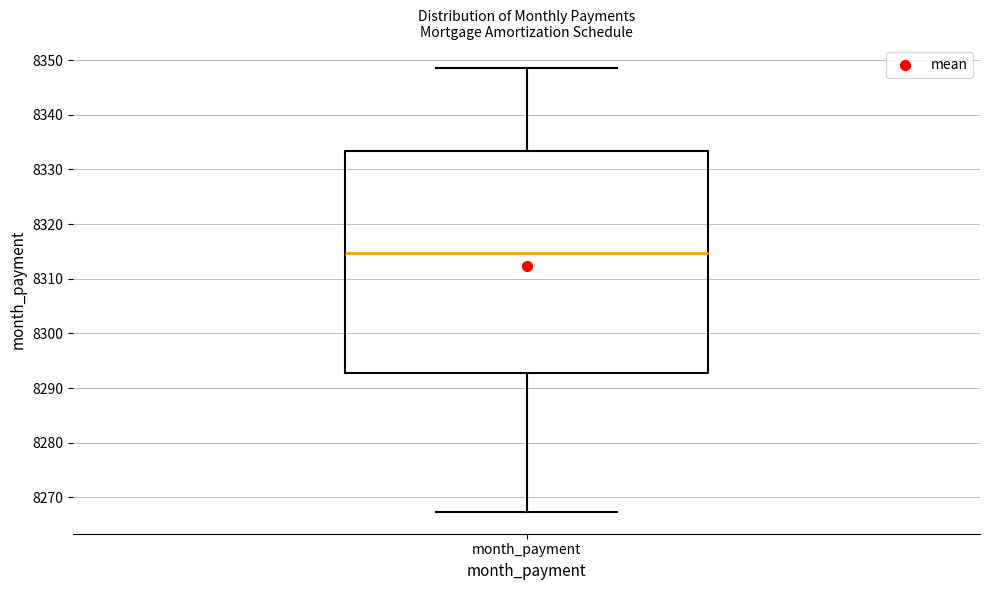

Transcribe this box plot: give where the median line is, the range the box spans, and where the two whiskers end, as read against the y-axis. The values are not printed on the chart, so give them approximately, as read against the axis.

median 8315, box 8293 to 8333, whiskers 8267 to 8349